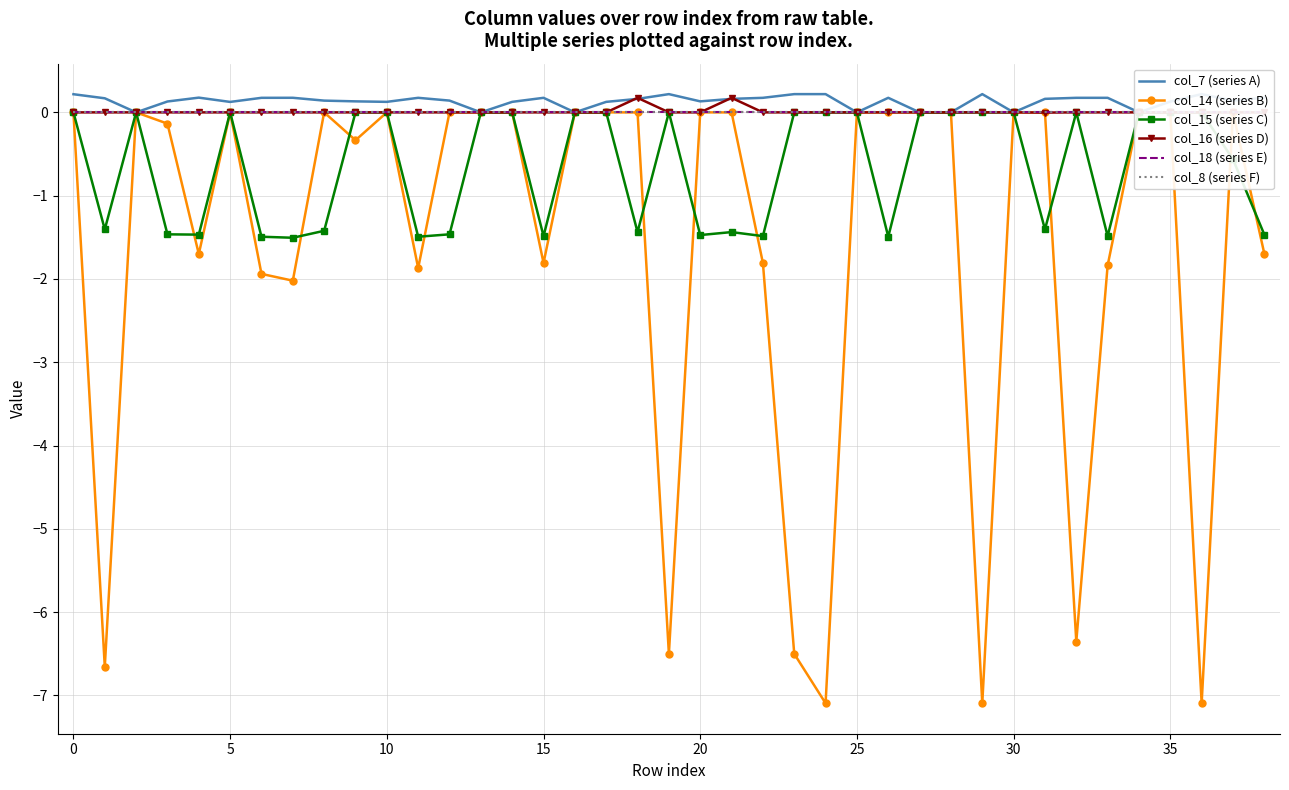

True or false: col_15 (series C) and col_7 (series A) cross at least once.

False